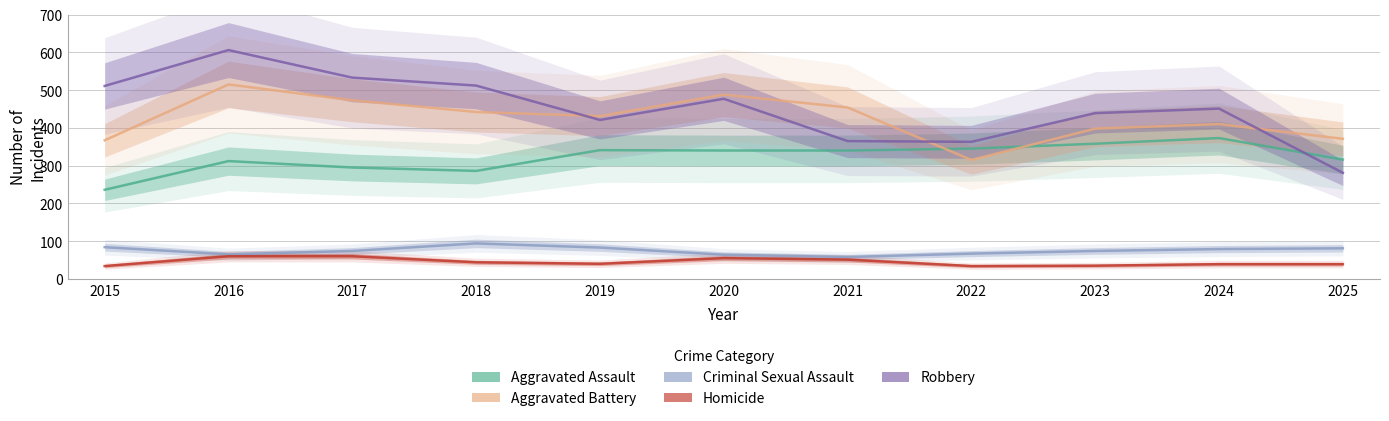

How many data points in Aggravated Assault are less than 340?

5